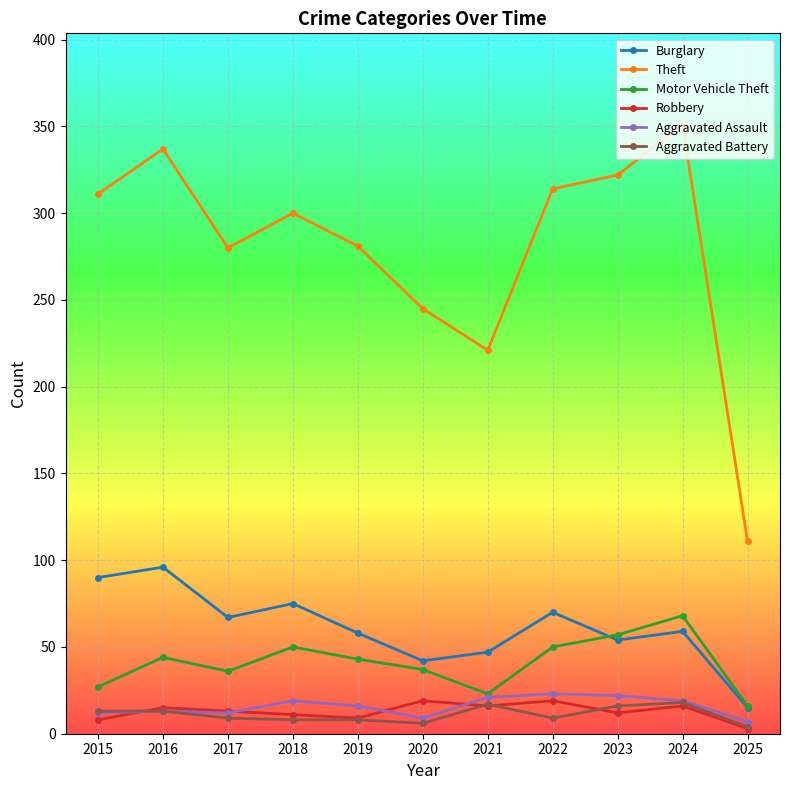

At how many categories does at least one series exceed 228?

9